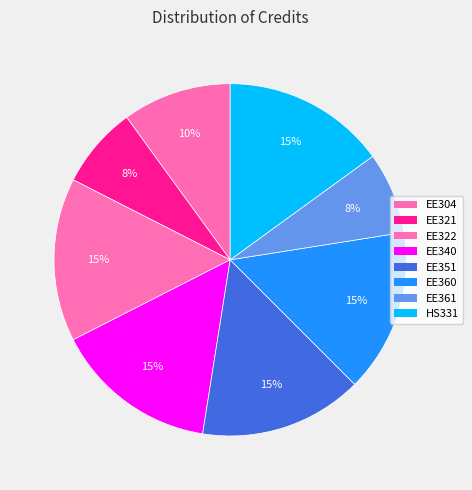

How many slices are in this pie chart?

8